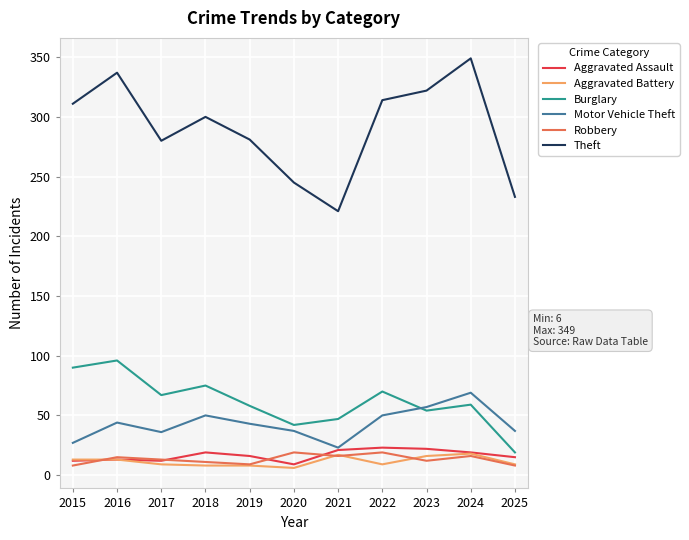

What is the maximum value for Robbery?

19